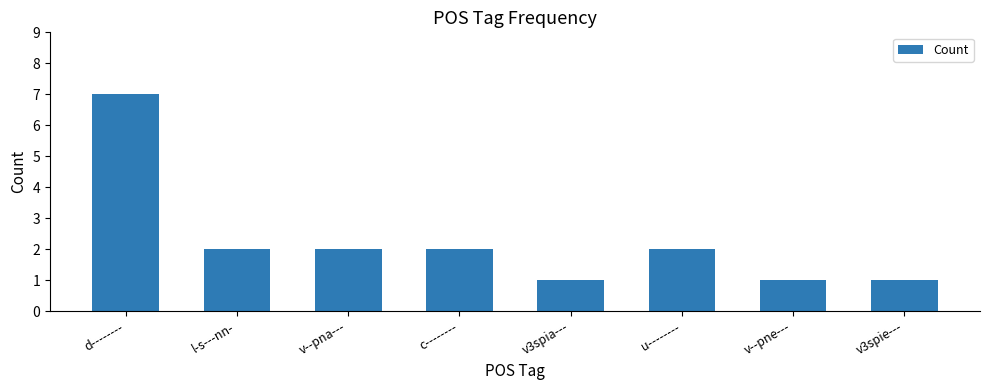

Which label corresponds to the largest value in the chart?

d--------